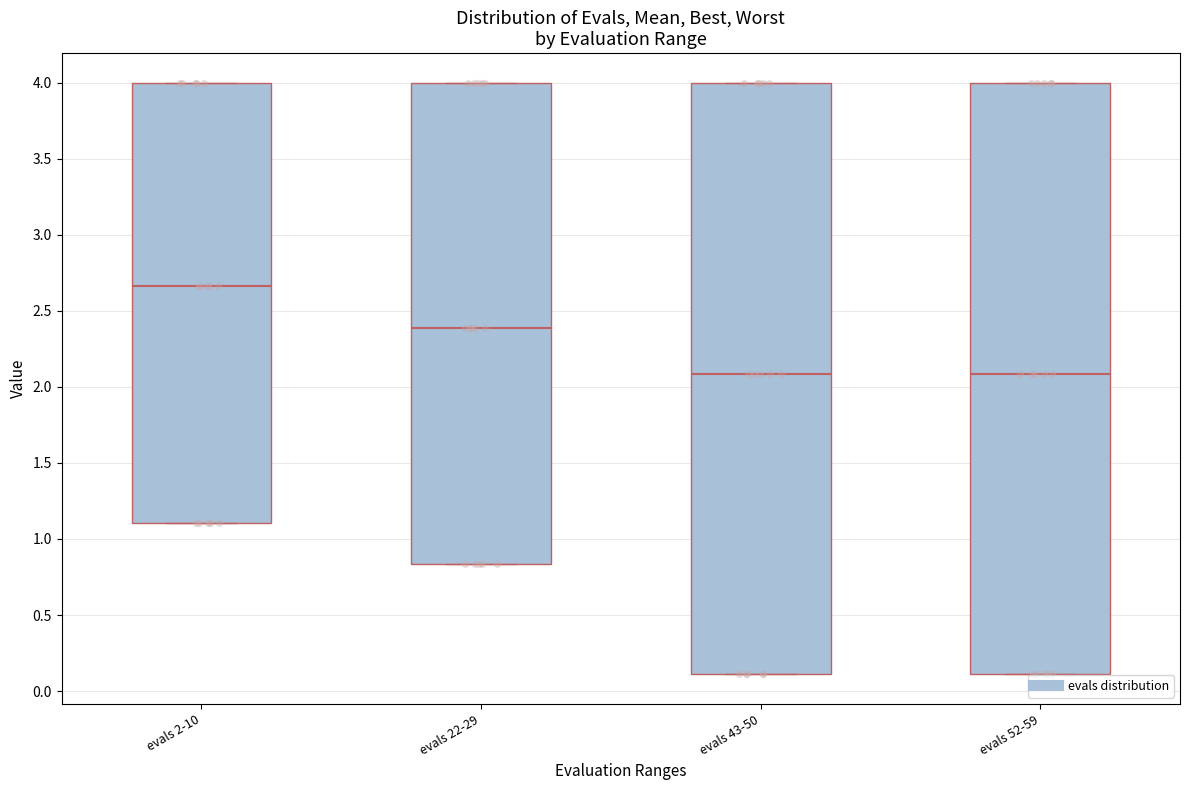

Reading left to right, read every box against the y-axis: the position of its median line, the range the box covers, and the ends of its whiskers. The values are not printed on the chart, so give them approximately, as read against the axis.

evals 2-10: median 2.65, box 1.10 to 4.00, whiskers 1.10 to 4.00
evals 22-29: median 2.40, box 0.85 to 4.00, whiskers 0.85 to 4.00
evals 43-50: median 2.10, box 0.10 to 4.00, whiskers 0.10 to 4.00
evals 52-59: median 2.10, box 0.10 to 4.00, whiskers 0.10 to 4.00